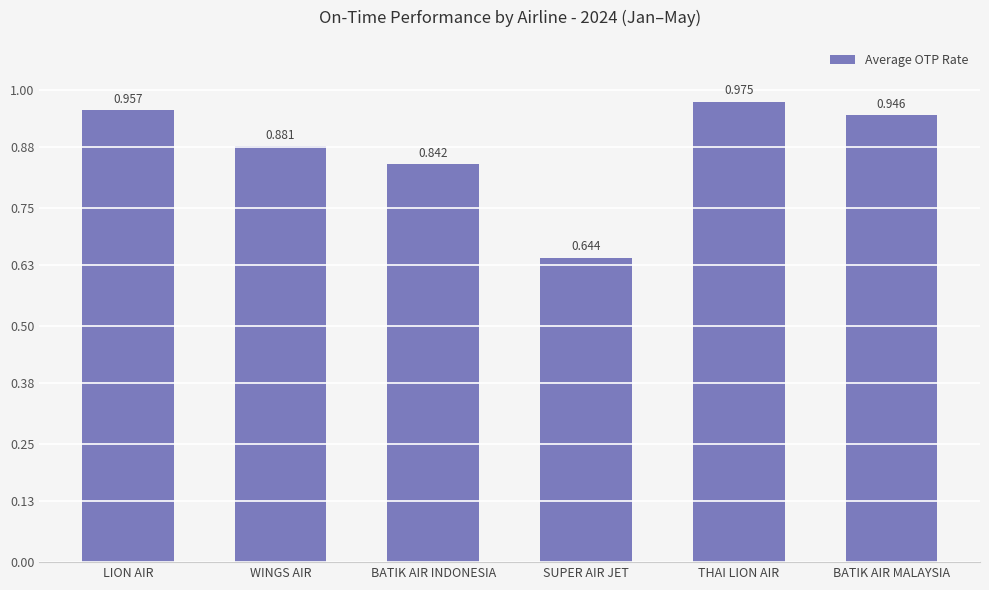

What is the label of the 6th bar from the right?

LION AIR